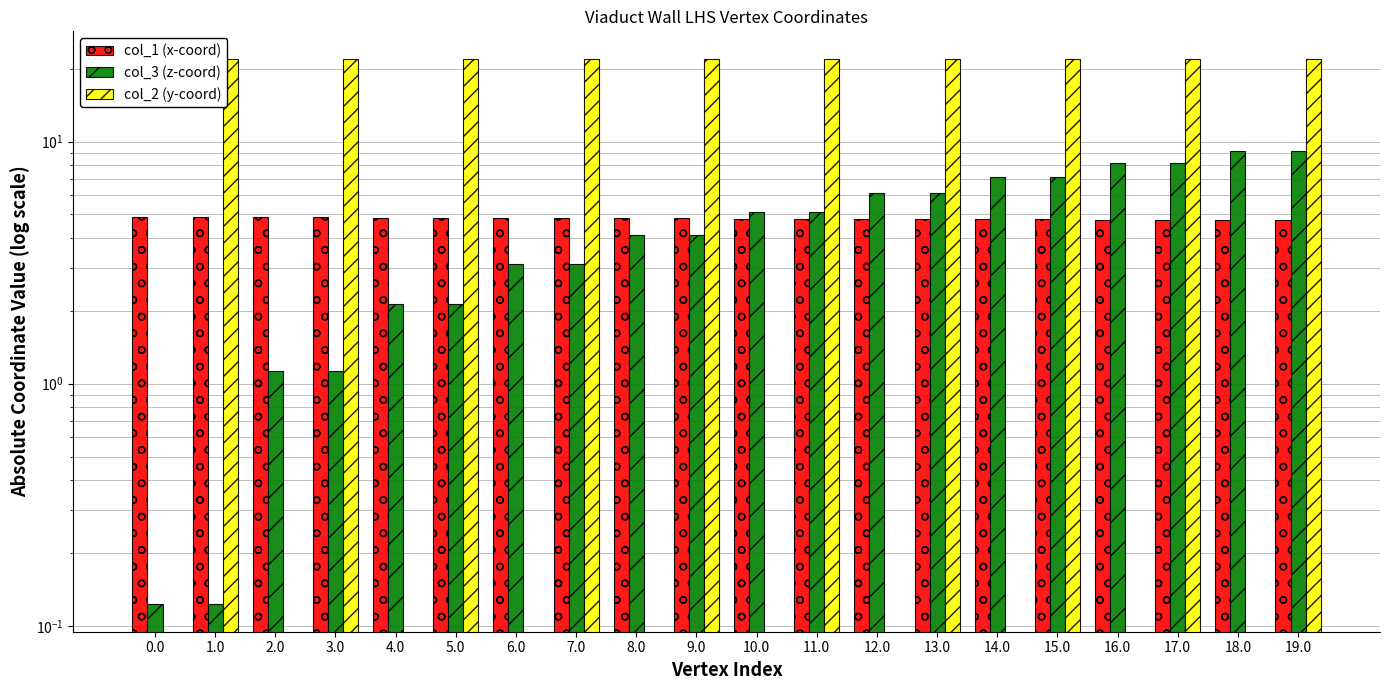

Which series changed the most between 8.0 and 14.0?

col_3 (z-coord)